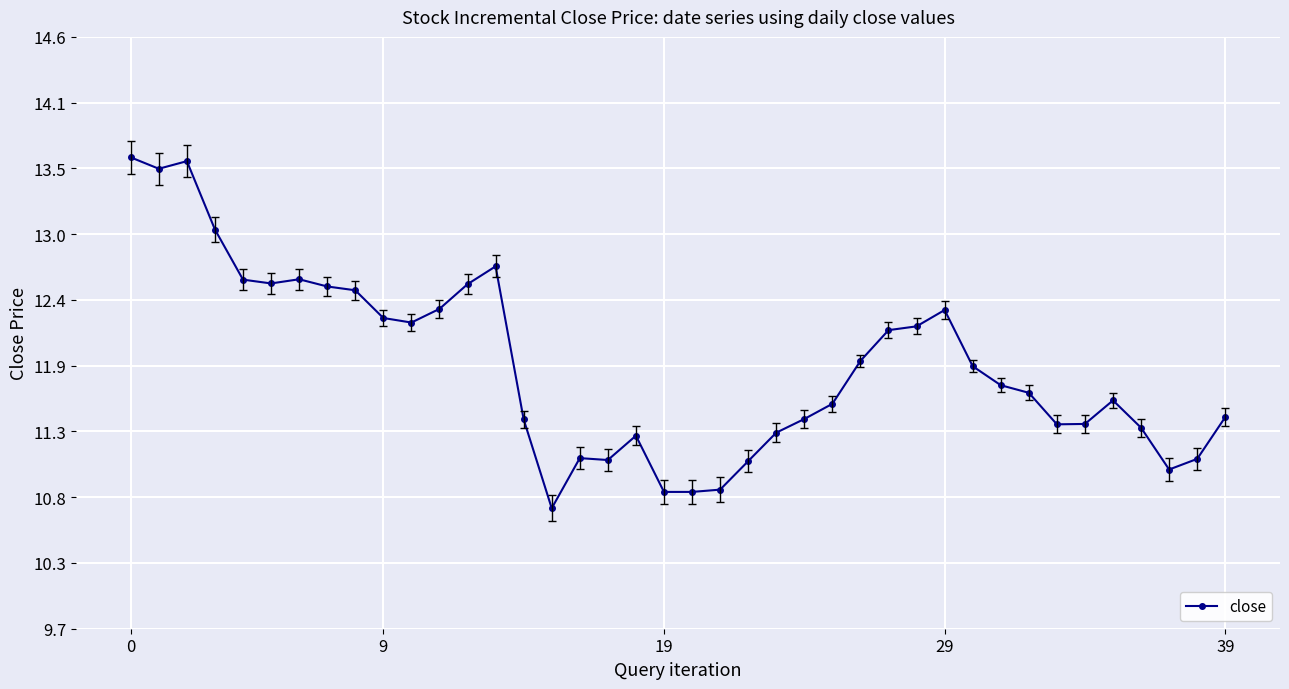

Is this an area chart (filled region under the line)?

No